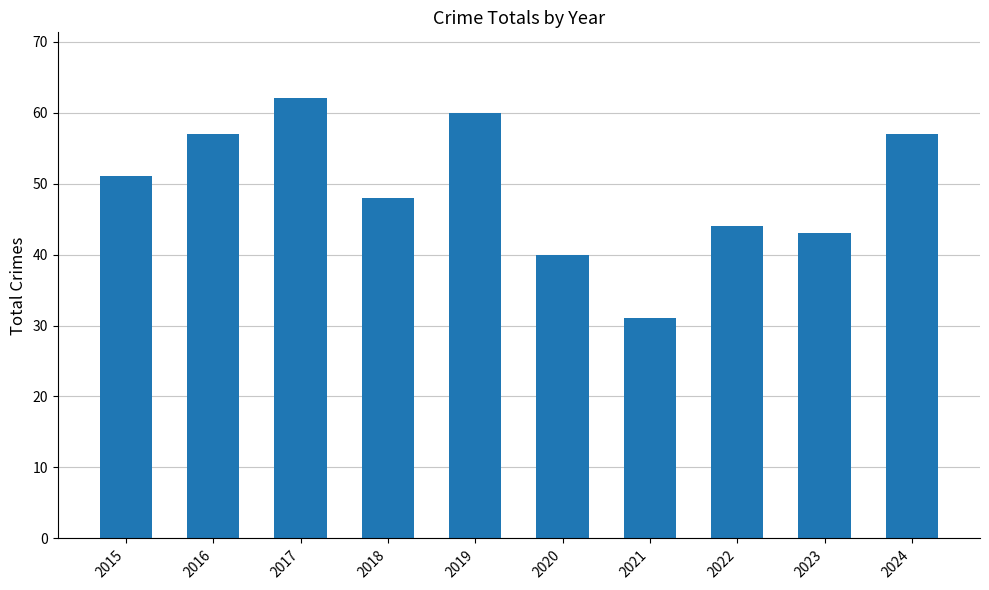

What is the sum of all values?

493